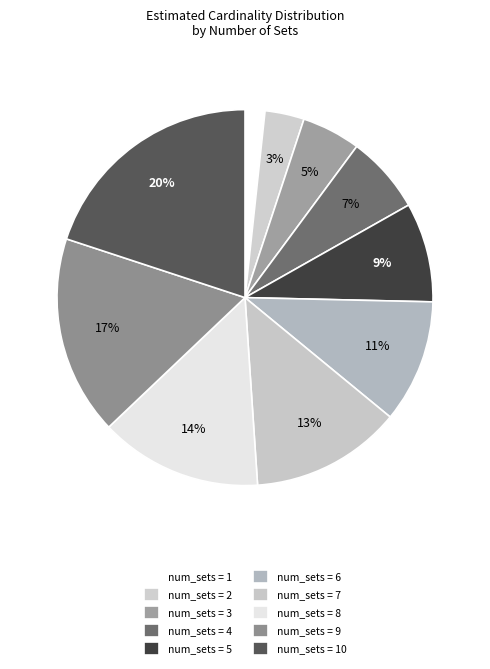

Rank the categories by value from lowest to highest.

1, 2, 3, 4, 5, 6, 7, 8, 9, 10